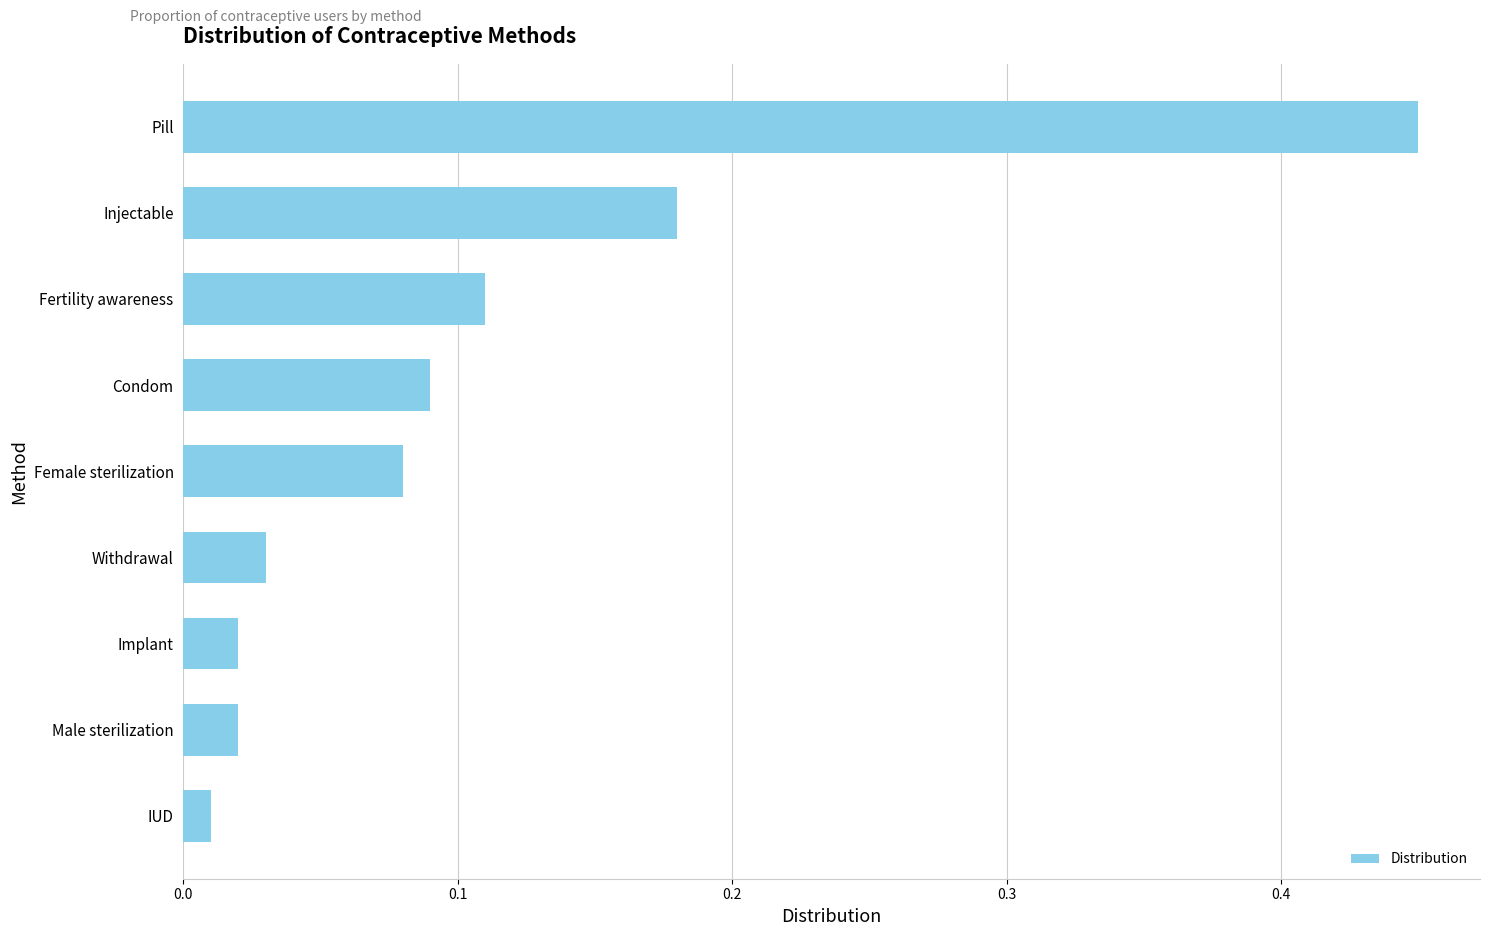

Which label corresponds to the smallest value in the chart?

IUD